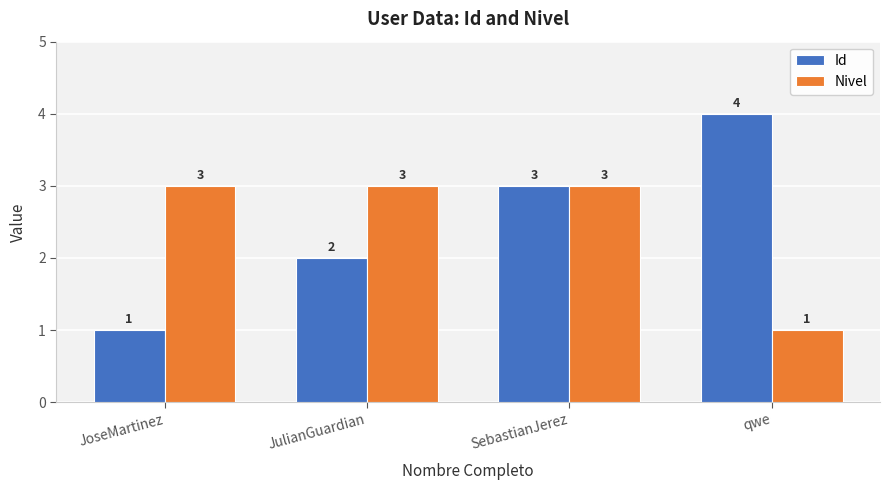

Reading left to right, what are all the values shown in this chart?

Id: 1	2	3	4
Nivel: 3	3	3	1